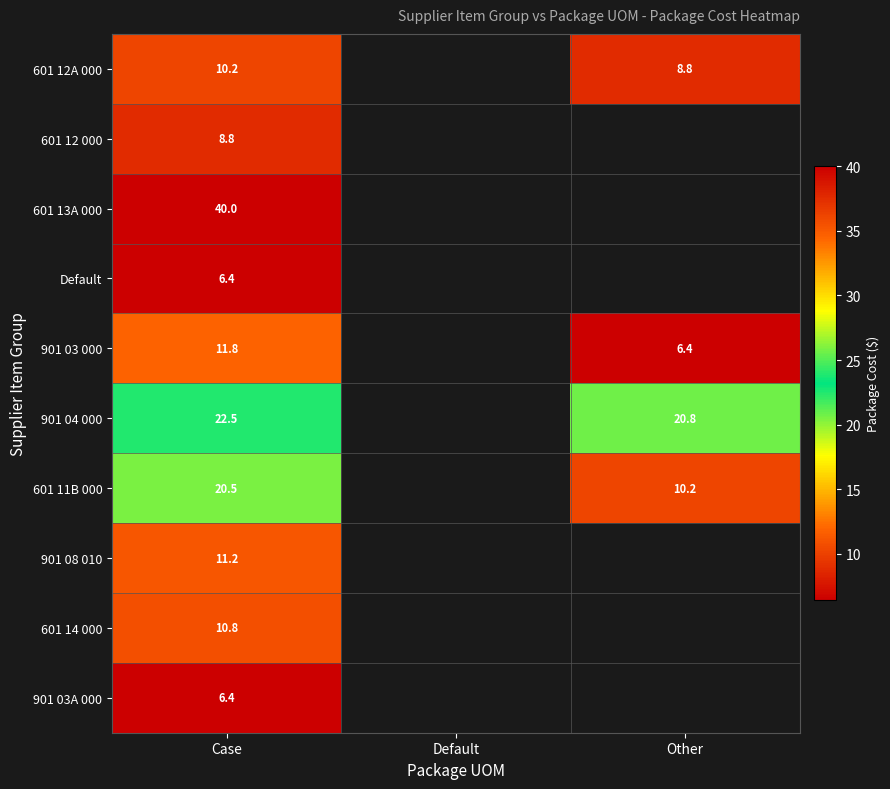

Which category has the lowest value in the 901 03 000 series?

Other